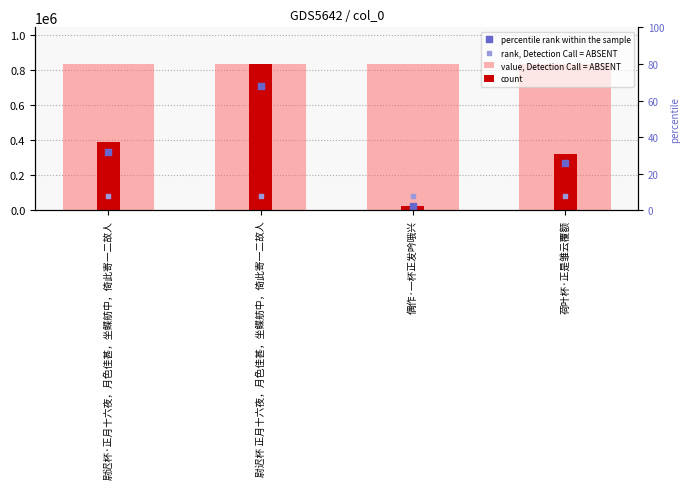

Which series has the largest total across all categories?

value, Detection Call = ABSENT